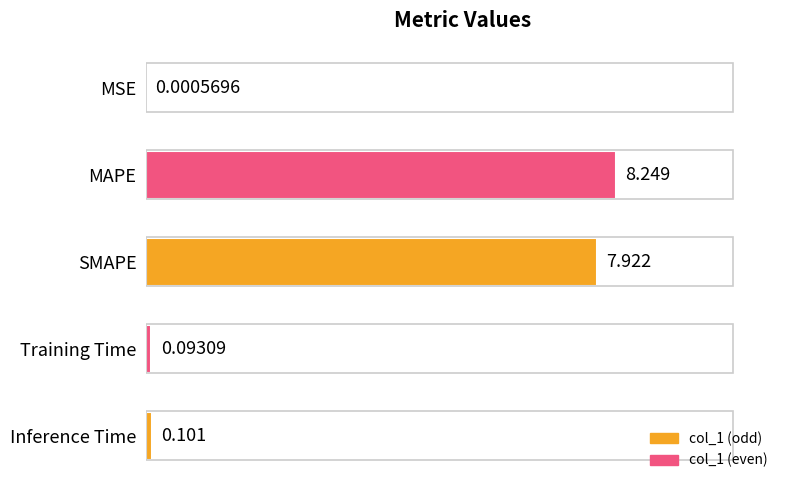

What is the change in value from MAPE to Training Time?

-8.2